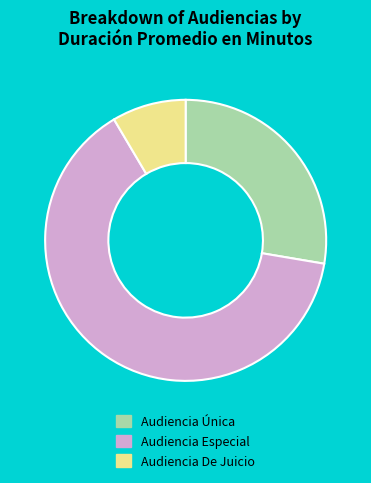

Count the number of slices in the pie.

3